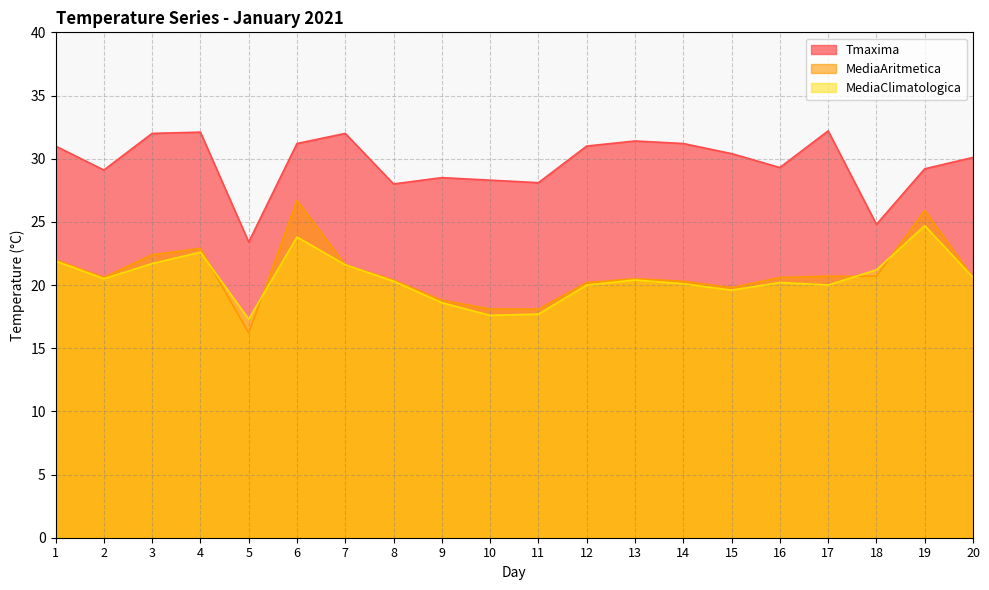

How many interior local peaks does the MediaClimatologica series have?

5